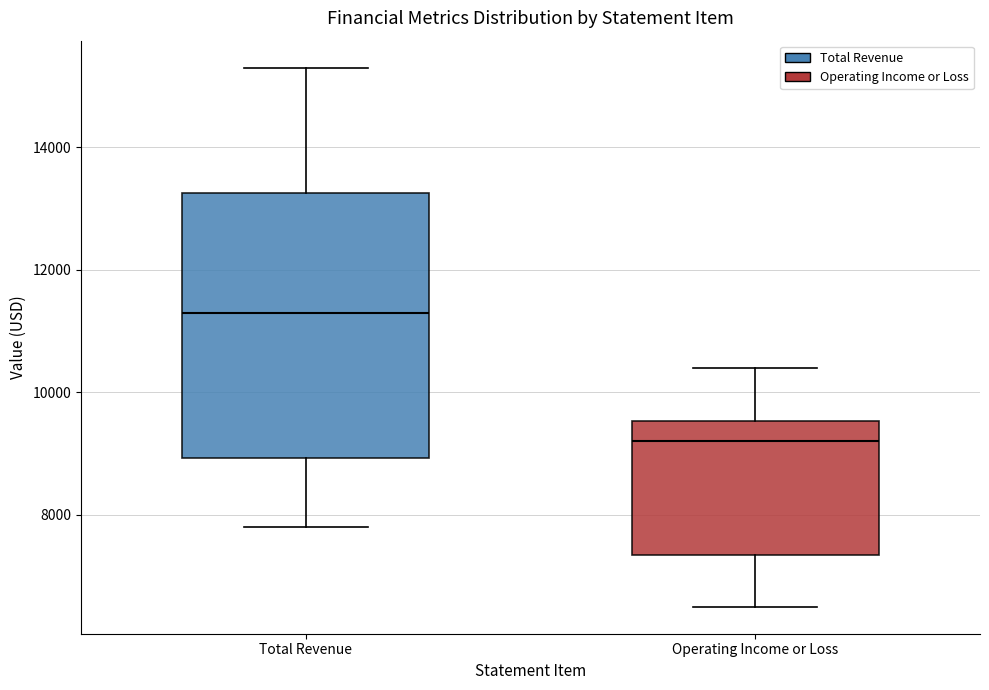

Reading left to right, transcribe this box plot: for each box, give where its median line is, the range the box spans, and where its two whiskers end, as read against the y-axis. The values are not printed on the chart, so give them approximately, as read against the axis.

Total Revenue: median 11400, box 9000 to 13200, whiskers 7800 to 15400
Operating Income or Loss: median 9200, box 7400 to 9600, whiskers 6600 to 10400